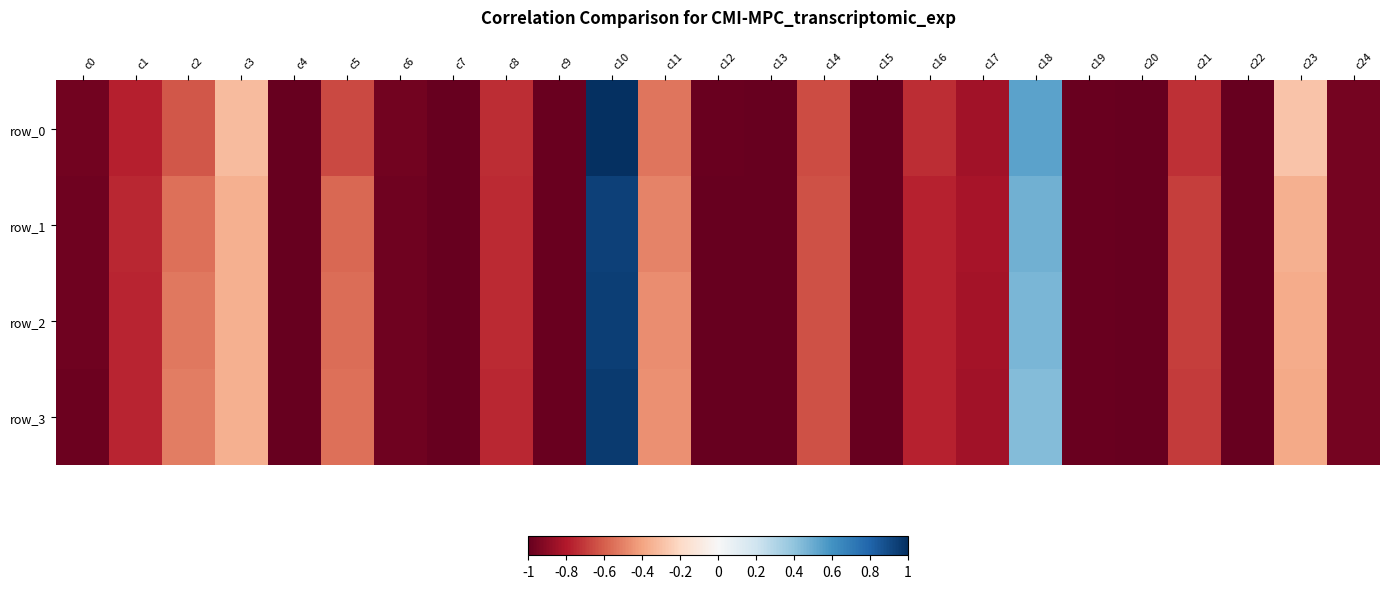

At which category does the chart reach its minimum across all series?

c7